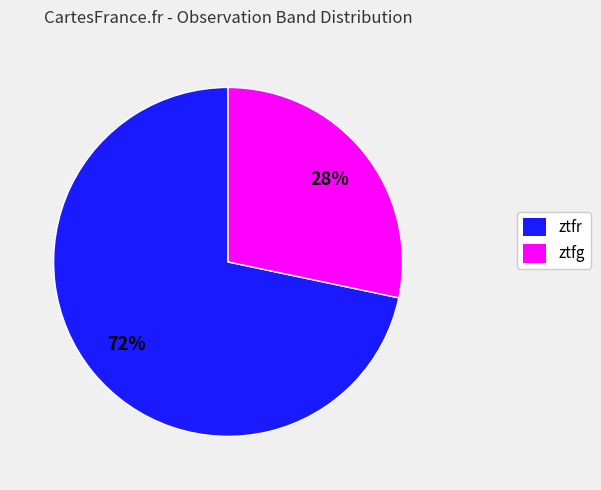

How many segments does this pie chart have?

2